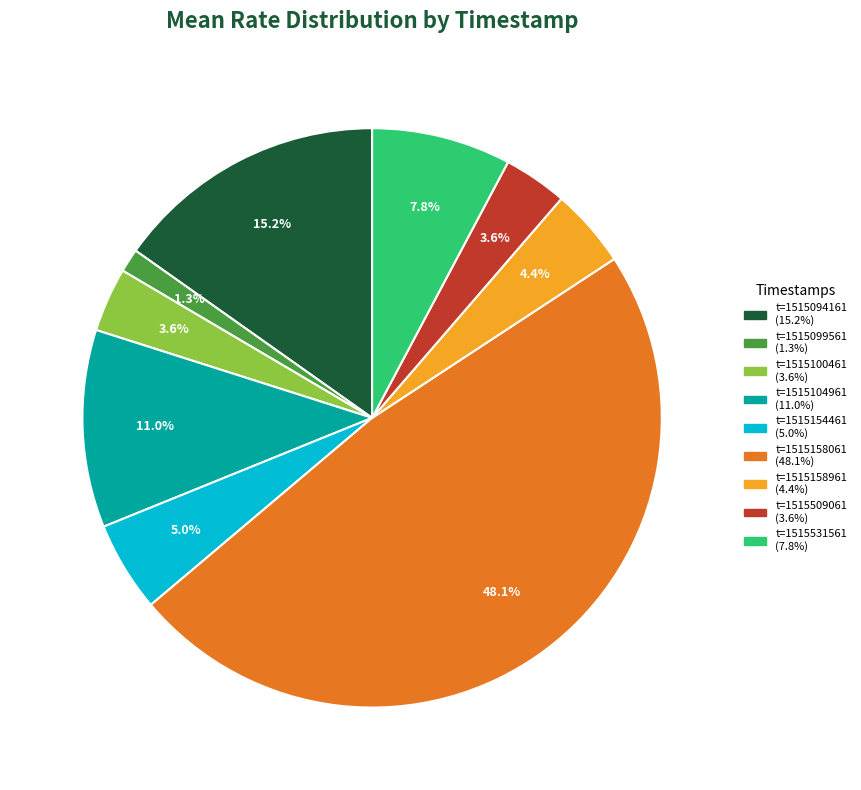

How many slices are in this pie chart?

9